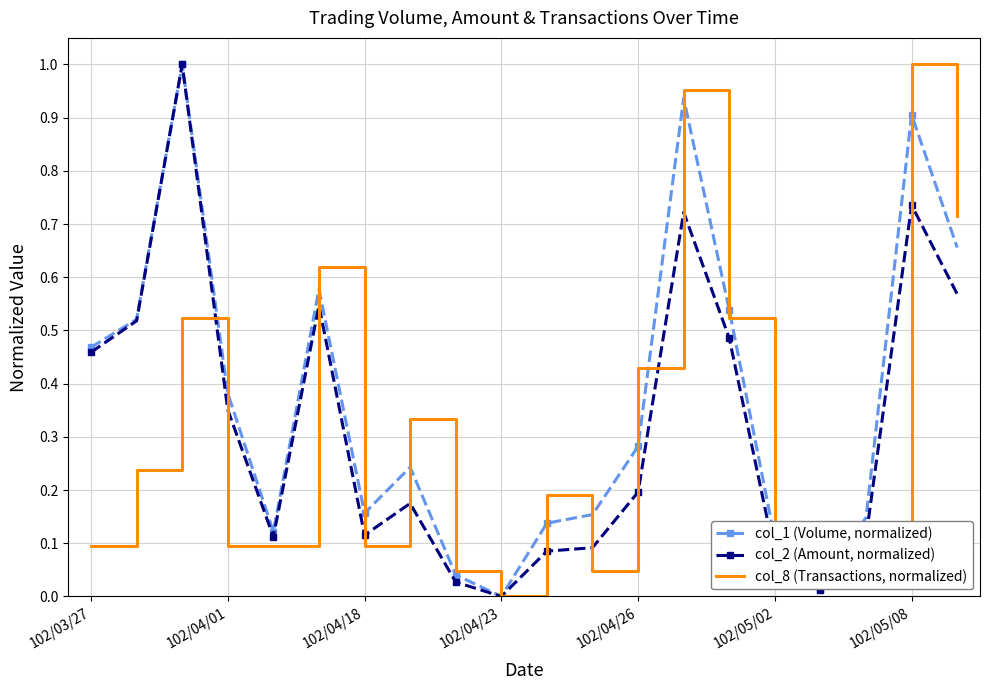

What is the value of the col_8 (Transactions, normalized) point at the 13th from the left?

0.4